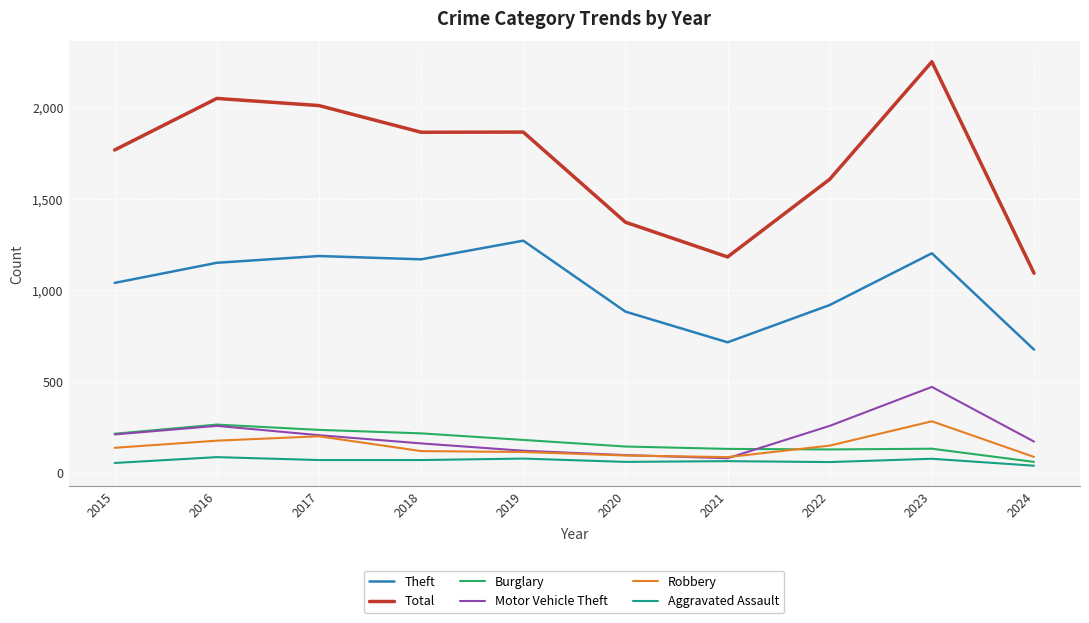

In Burglary, how many points are higher than both neighbors (excluding endpoints)?

2